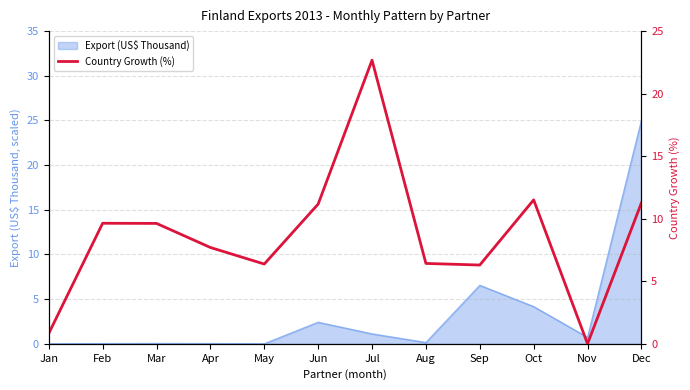

How many points are higher than both their immediate neighbors (excluding endpoints)?

3